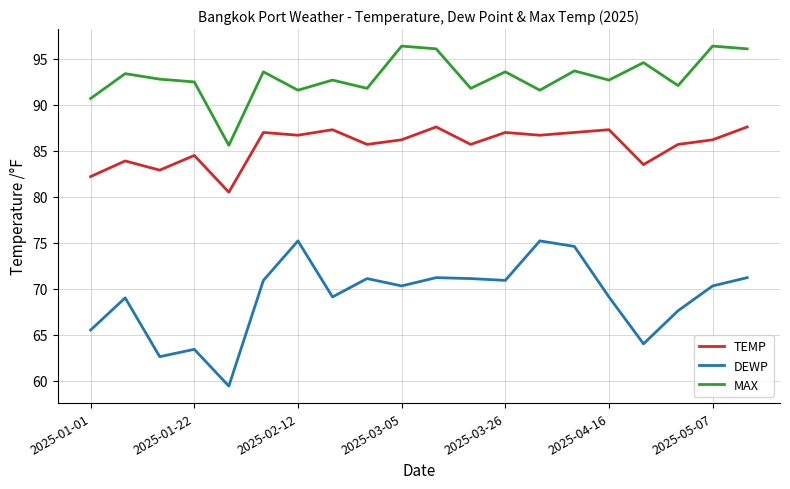

Does the chart have visible grid lines?

Yes